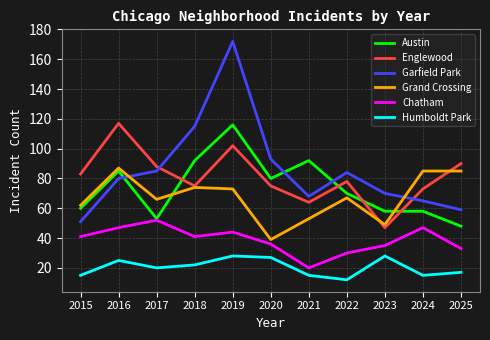

Reading right to left, list all the values displayed in this chart.

Austin: 2025=48	2024=58	2023=58	2022=70	2021=92	2020=80	2019=116	2018=92	2017=53	2016=85	2015=60
Englewood: 2025=90	2024=73	2023=47	2022=78	2021=64	2020=75	2019=102	2018=75	2017=88	2016=117	2015=83
Garfield Park: 2025=59	2024=65	2023=70	2022=84	2021=68	2020=93	2019=172	2018=115	2017=85	2016=80	2015=51
Grand Crossing: 2025=85	2024=85	2023=49	2022=67	2021=53	2020=39	2019=73	2018=74	2017=66	2016=87	2015=62
Chatham: 2025=33	2024=47	2023=35	2022=30	2021=20	2020=36	2019=44	2018=41	2017=52	2016=47	2015=41
Humboldt Park: 2025=17	2024=15	2023=28	2022=12	2021=15	2020=27	2019=28	2018=22	2017=20	2016=25	2015=15